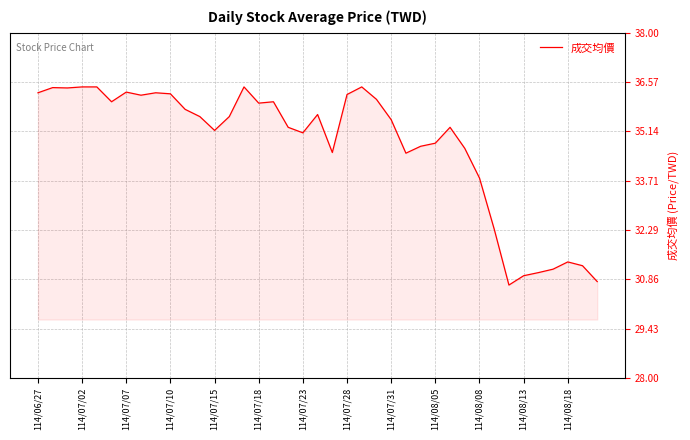

What is the smallest value displayed?

30.7